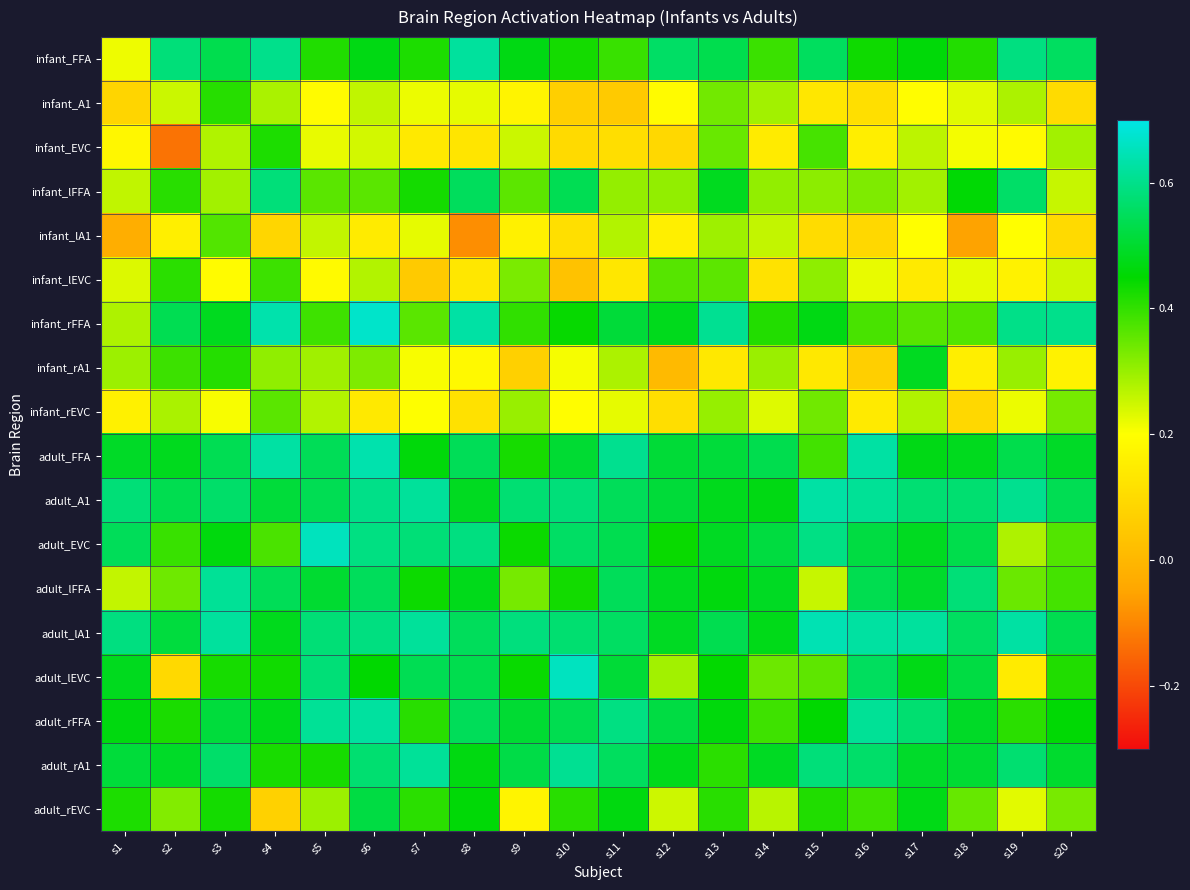

Reading right to left, transcribe all the data shown in this chart.

infant_FFA: s20=0.6	s19=0.6	s18=0.4	s17=0.5	s16=0.4	s15=0.6	s14=0.4	s13=0.5	s12=0.6	s11=0.4	s10=0.4	s9=0.5	s8=0.6	s7=0.4	s6=0.5	s5=0.4	s4=0.6	s3=0.5	s2=0.6	s1=0.2
infant_A1: s20=0.1	s19=0.3	s18=0.2	s17=0.2	s16=0.1	s15=0.1	s14=0.3	s13=0.3	s12=0.2	s11=0.1	s10=0.1	s9=0.2	s8=0.2	s7=0.2	s6=0.3	s5=0.2	s4=0.3	s3=0.4	s2=0.3	s1=0.1
infant_EVC: s20=0.3	s19=0.2	s18=0.2	s17=0.3	s16=0.2	s15=0.4	s14=0.1	s13=0.3	s12=0.1	s11=0.1	s10=0.1	s9=0.3	s8=0.1	s7=0.1	s6=0.2	s5=0.2	s4=0.4	s3=0.3	s2=-0.1	s1=0.2
infant_lFFA: s20=0.3	s19=0.6	s18=0.5	s17=0.3	s16=0.3	s15=0.3	s14=0.3	s13=0.5	s12=0.3	s11=0.3	s10=0.5	s9=0.4	s8=0.5	s7=0.4	s6=0.4	s5=0.4	s4=0.6	s3=0.3	s2=0.4	s1=0.3
infant_lA1: s20=0.1	s19=0.2	s18=-0.1	s17=0.2	s16=0.1	s15=0.1	s14=0.3	s13=0.3	s12=0.2	s11=0.3	s10=0.1	s9=0.2	s8=-0.1	s7=0.2	s6=0.1	s5=0.3	s4=0.1	s3=0.4	s2=0.2	s1=-0.0
infant_lEVC: s20=0.3	s19=0.2	s18=0.2	s17=0.1	s16=0.2	s15=0.3	s14=0.1	s13=0.4	s12=0.4	s11=0.1	s10=0.0	s9=0.3	s8=0.1	s7=0.1	s6=0.3	s5=0.2	s4=0.4	s3=0.2	s2=0.4	s1=0.2
infant_rFFA: s20=0.6	s19=0.6	s18=0.4	s17=0.4	s16=0.4	s15=0.5	s14=0.4	s13=0.6	s12=0.5	s11=0.5	s10=0.4	s9=0.4	s8=0.6	s7=0.4	s6=0.7	s5=0.4	s4=0.6	s3=0.5	s2=0.5	s1=0.3
infant_rA1: s20=0.2	s19=0.3	s18=0.2	s17=0.5	s16=0.1	s15=0.1	s14=0.3	s13=0.1	s12=0.0	s11=0.3	s10=0.2	s9=0.1	s8=0.2	s7=0.2	s6=0.3	s5=0.3	s4=0.3	s3=0.4	s2=0.4	s1=0.3
infant_rEVC: s20=0.3	s19=0.2	s18=0.1	s17=0.3	s16=0.1	s15=0.3	s14=0.2	s13=0.3	s12=0.1	s11=0.2	s10=0.2	s9=0.3	s8=0.1	s7=0.2	s6=0.1	s5=0.3	s4=0.4	s3=0.2	s2=0.3	s1=0.2
adult_FFA: s20=0.5	s19=0.5	s18=0.5	s17=0.5	s16=0.6	s15=0.4	s14=0.5	s13=0.5	s12=0.5	s11=0.6	s10=0.5	s9=0.4	s8=0.5	s7=0.5	s6=0.6	s5=0.5	s4=0.6	s3=0.5	s2=0.5	s1=0.5
adult_A1: s20=0.5	s19=0.6	s18=0.6	s17=0.6	s16=0.6	s15=0.6	s14=0.5	s13=0.5	s12=0.5	s11=0.5	s10=0.6	s9=0.6	s8=0.5	s7=0.6	s6=0.6	s5=0.5	s4=0.5	s3=0.6	s2=0.5	s1=0.6
adult_EVC: s20=0.4	s19=0.3	s18=0.5	s17=0.5	s16=0.5	s15=0.6	s14=0.5	s13=0.5	s12=0.4	s11=0.5	s10=0.6	s9=0.4	s8=0.6	s7=0.6	s6=0.6	s5=0.7	s4=0.4	s3=0.5	s2=0.4	s1=0.5
adult_lFFA: s20=0.4	s19=0.3	s18=0.6	s17=0.5	s16=0.5	s15=0.3	s14=0.5	s13=0.5	s12=0.5	s11=0.5	s10=0.4	s9=0.3	s8=0.5	s7=0.4	s6=0.5	s5=0.5	s4=0.5	s3=0.6	s2=0.3	s1=0.3
adult_lA1: s20=0.5	s19=0.6	s18=0.6	s17=0.6	s16=0.6	s15=0.6	s14=0.5	s13=0.5	s12=0.5	s11=0.6	s10=0.6	s9=0.6	s8=0.5	s7=0.6	s6=0.6	s5=0.6	s4=0.5	s3=0.6	s2=0.5	s1=0.6
adult_lEVC: s20=0.4	s19=0.1	s18=0.5	s17=0.5	s16=0.6	s15=0.4	s14=0.3	s13=0.4	s12=0.3	s11=0.5	s10=0.7	s9=0.4	s8=0.5	s7=0.5	s6=0.4	s5=0.6	s4=0.4	s3=0.4	s2=0.1	s1=0.5
adult_rFFA: s20=0.5	s19=0.4	s18=0.5	s17=0.6	s16=0.6	s15=0.4	s14=0.4	s13=0.5	s12=0.5	s11=0.6	s10=0.5	s9=0.5	s8=0.5	s7=0.4	s6=0.6	s5=0.6	s4=0.5	s3=0.5	s2=0.4	s1=0.5
adult_rA1: s20=0.5	s19=0.6	s18=0.5	s17=0.5	s16=0.6	s15=0.6	s14=0.5	s13=0.4	s12=0.5	s11=0.6	s10=0.6	s9=0.5	s8=0.5	s7=0.6	s6=0.6	s5=0.4	s4=0.4	s3=0.6	s2=0.5	s1=0.5
adult_rEVC: s20=0.3	s19=0.2	s18=0.3	s17=0.5	s16=0.4	s15=0.4	s14=0.3	s13=0.4	s12=0.2	s11=0.5	s10=0.4	s9=0.2	s8=0.5	s7=0.4	s6=0.5	s5=0.3	s4=0.1	s3=0.4	s2=0.3	s1=0.4